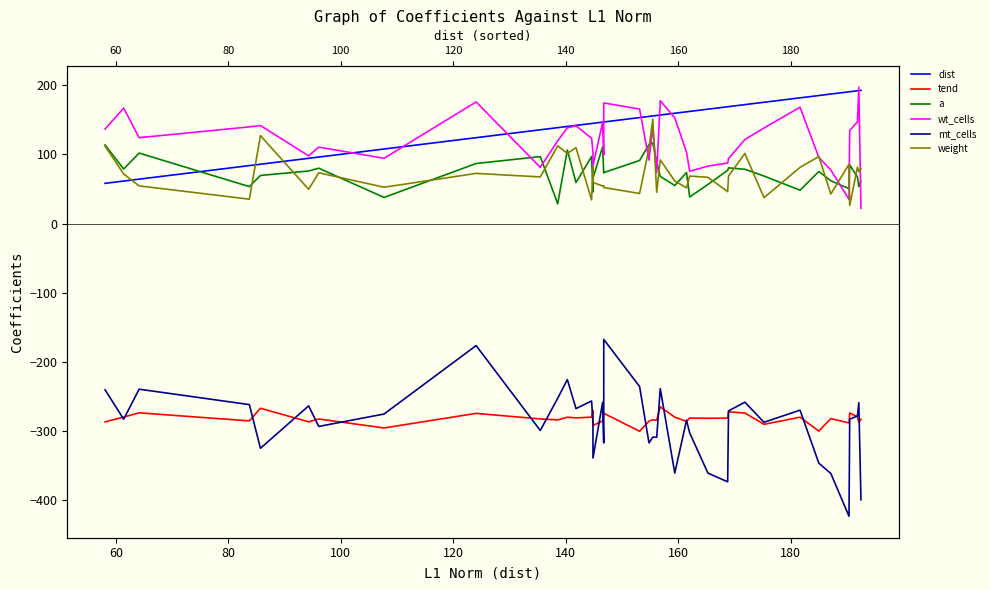

What is the sum of all a values?

2963.1